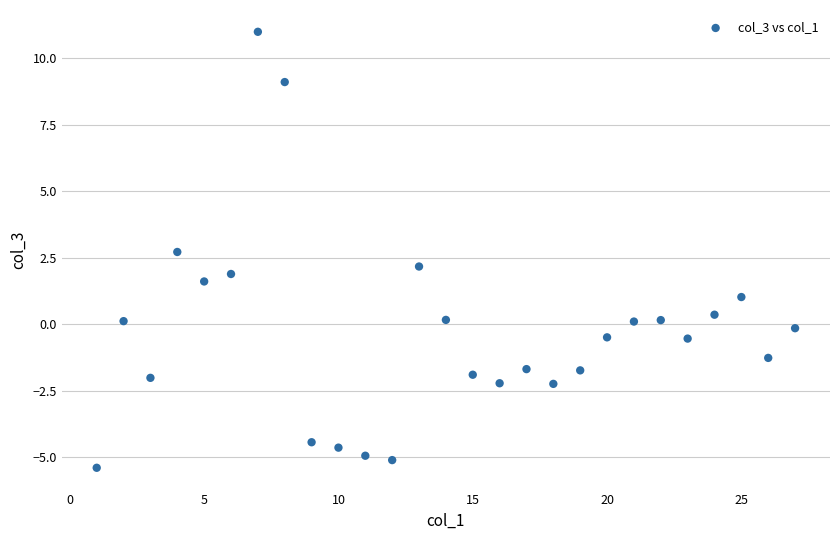

What is the range of Y values (max minus min)?

16.4